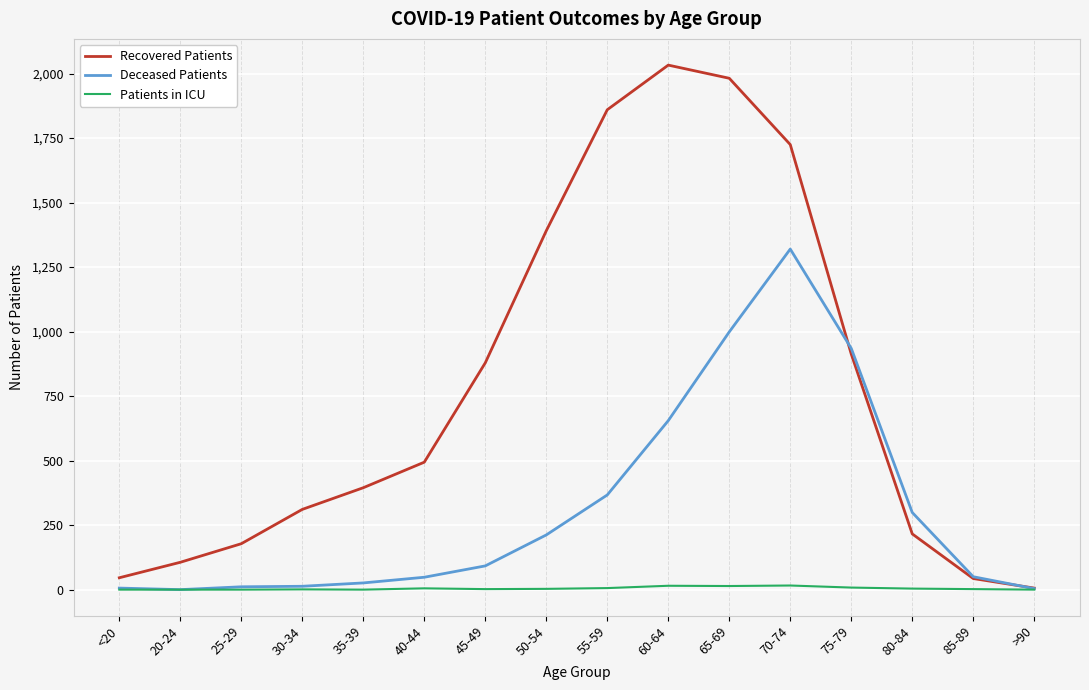

Which category has the highest value in the Recovered Patients series?

60-64